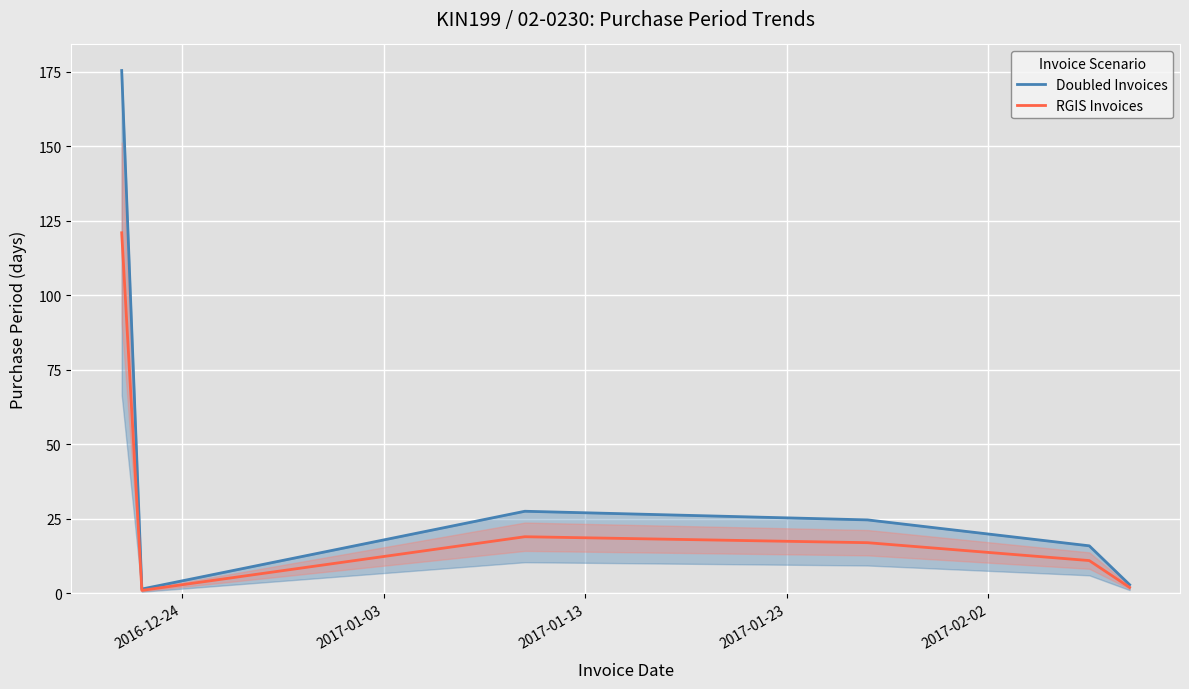

Rank the series by their maximum value, from lowest to highest.

RGIS Invoices, Doubled Invoices